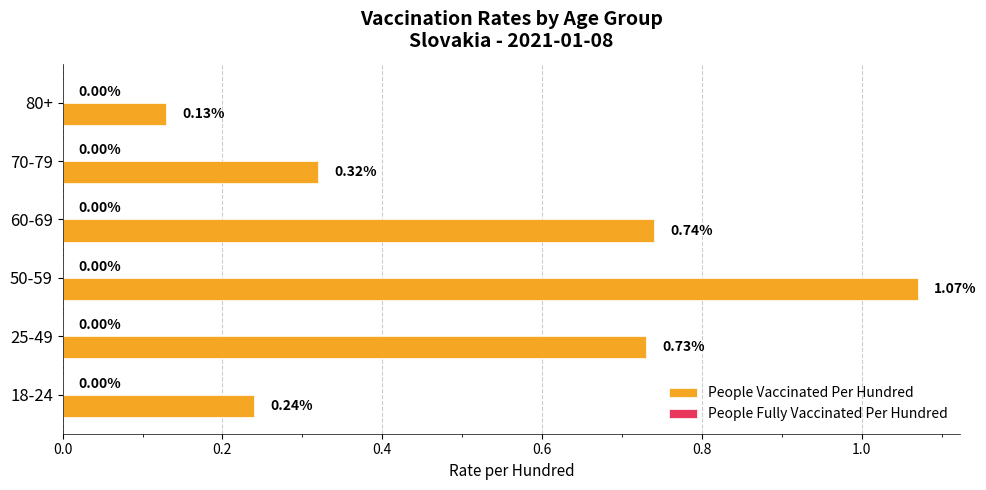

Which has a higher value, 70-79 or 25-49?

25-49